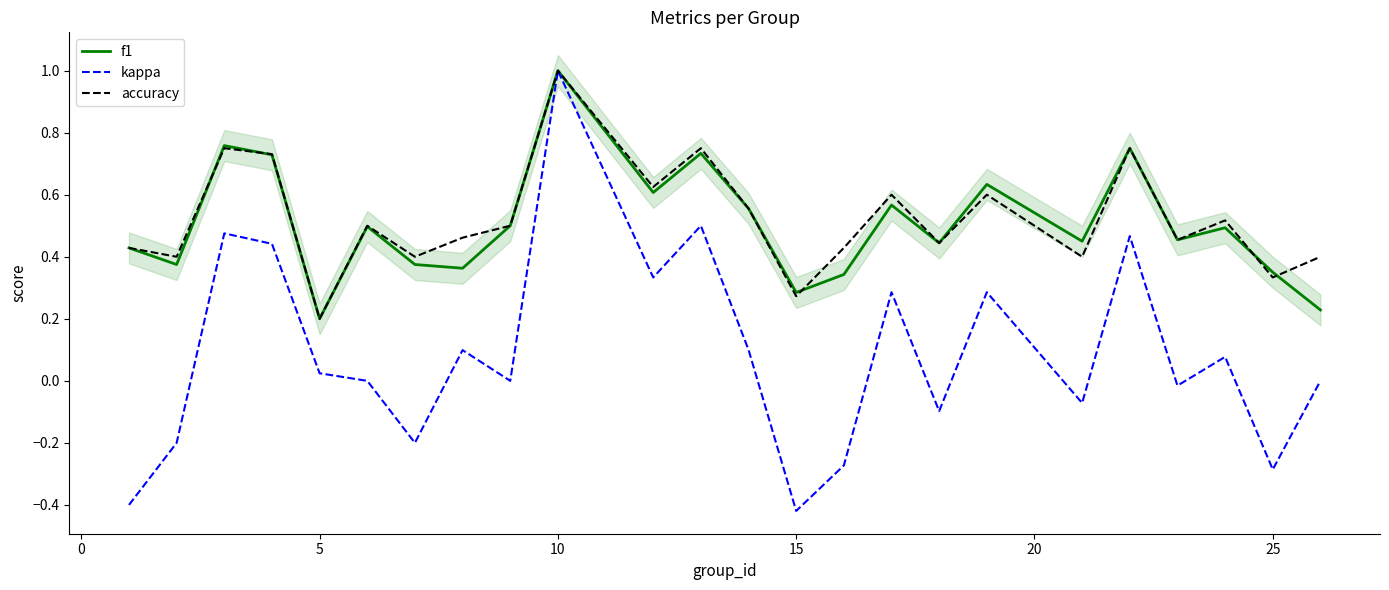

Is the value of f1 at 30 greater than the value of kappa at 0?

Yes